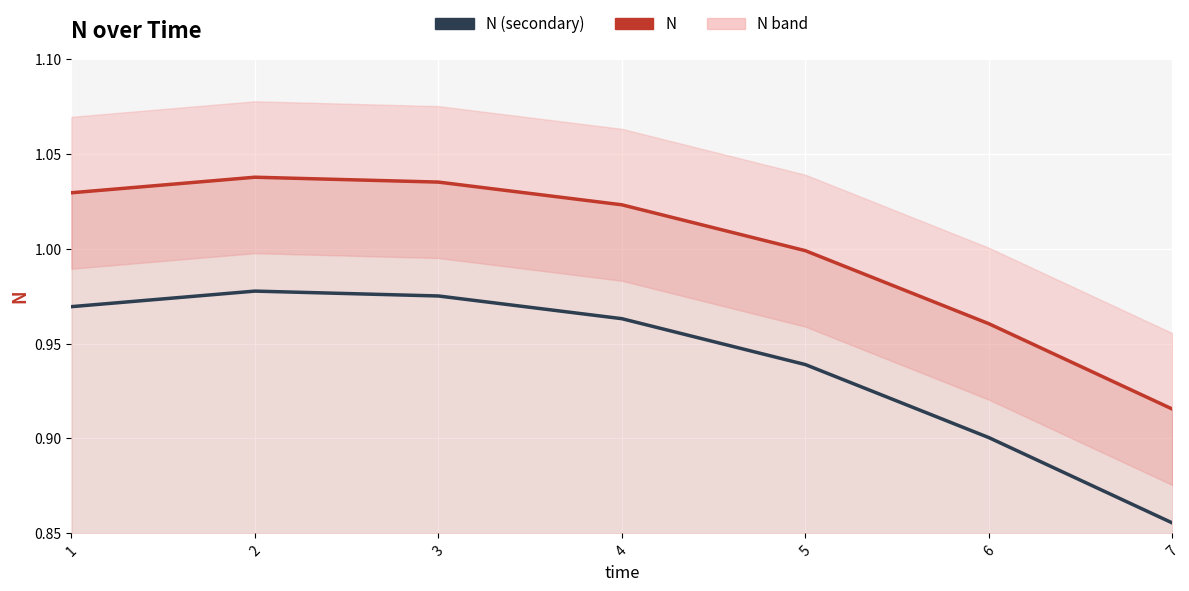

What is the difference between the maximum and minimum values in the N (secondary) series?

0.1